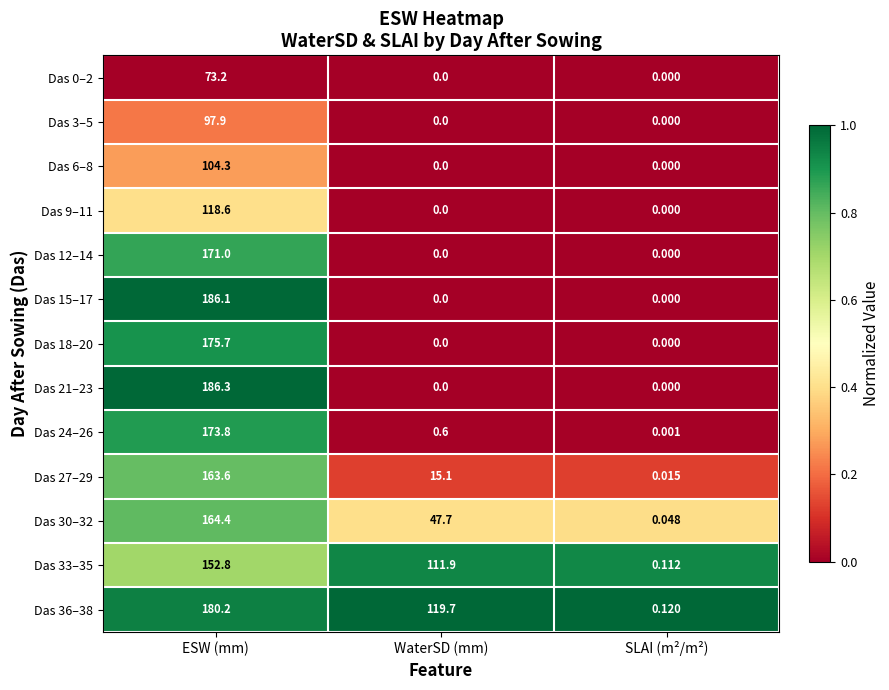

Where does the Das 33–35 series first go above 111?

ESW (mm)